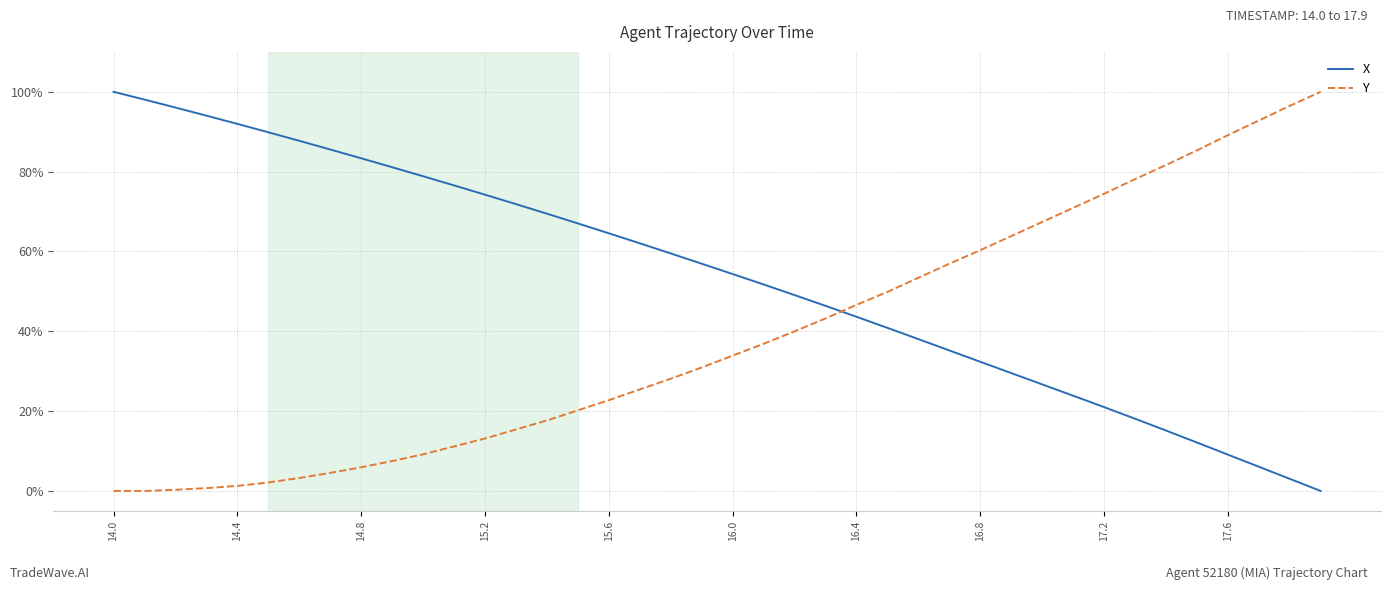

Which series has the largest total across all categories?

X